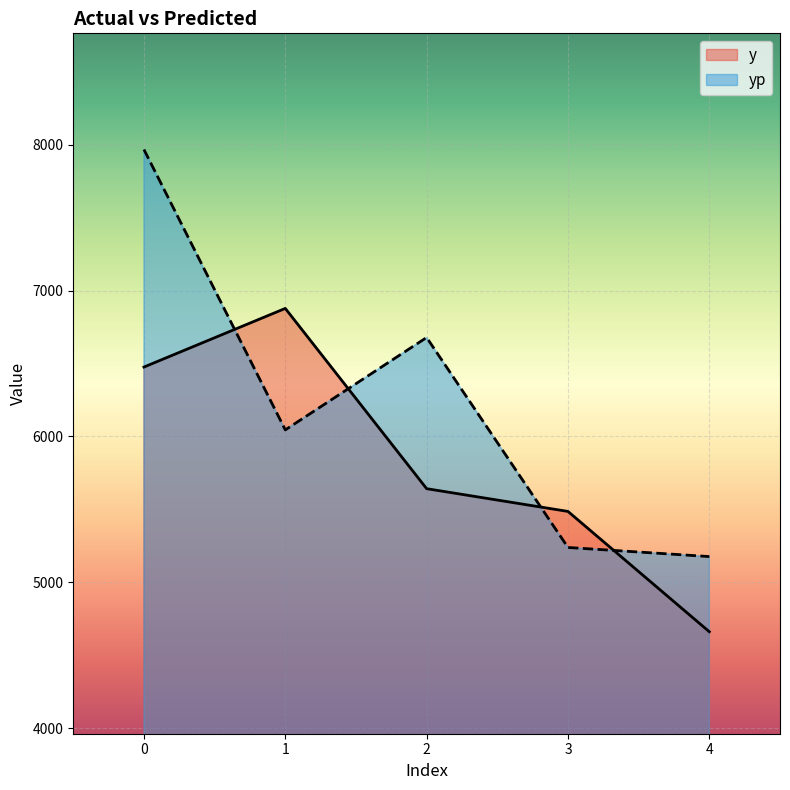

How many interior local valleys does the yp series have?

1